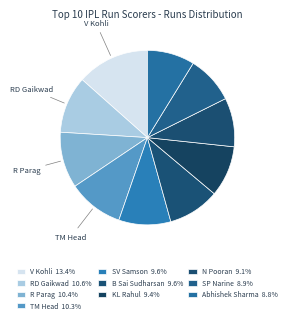

To the nearest percent, what percentage of the pie is V Kohli?

13%